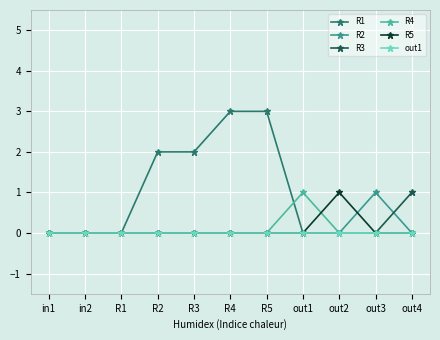

True or false: R1 and R2 intersect in this chart.

False